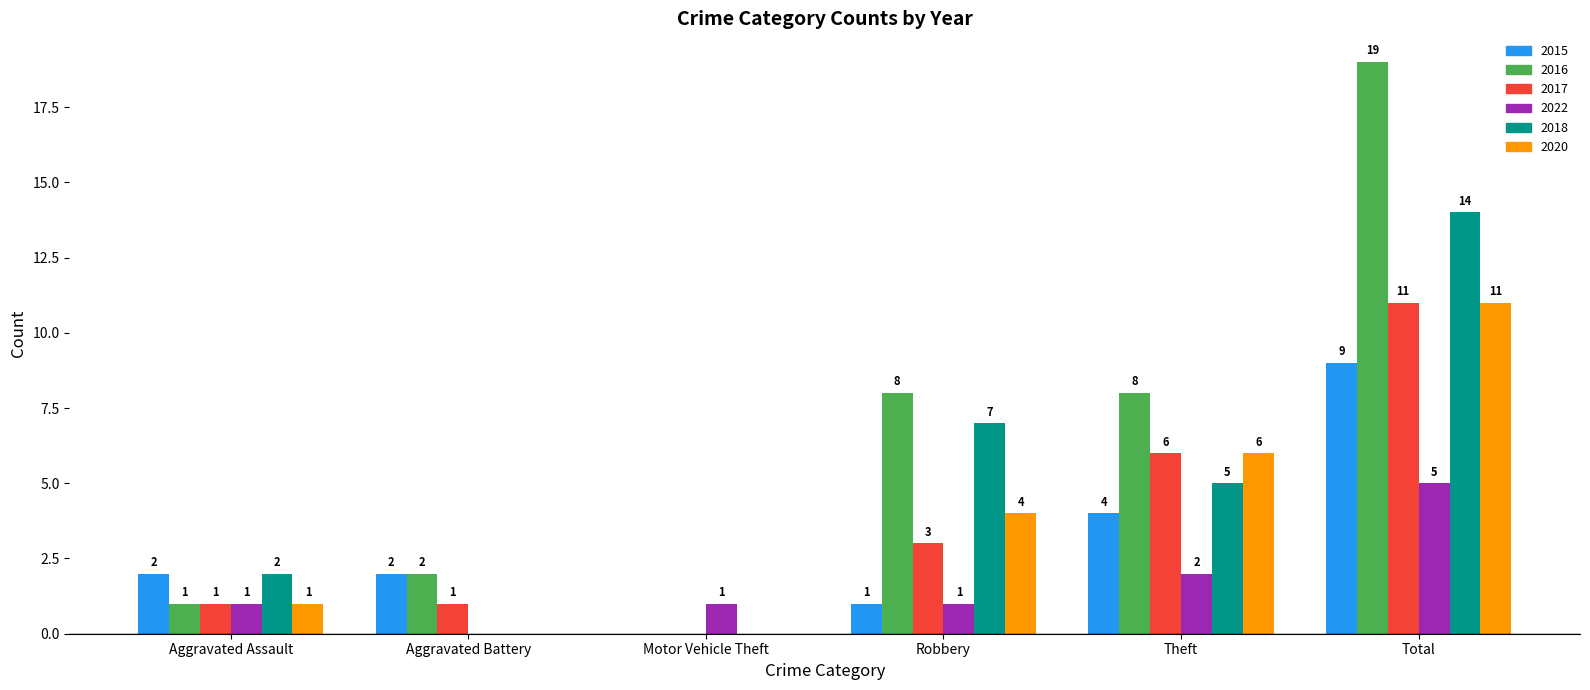

Reading left to right, transcribe all the data shown in this chart.

2015: Aggravated Assault=2	Aggravated Battery=2	Motor Vehicle Theft=0	Robbery=1	Theft=4	Total=9
2016: Aggravated Assault=1	Aggravated Battery=2	Motor Vehicle Theft=0	Robbery=8	Theft=8	Total=19
2017: Aggravated Assault=1	Aggravated Battery=1	Motor Vehicle Theft=0	Robbery=3	Theft=6	Total=11
2022: Aggravated Assault=1	Aggravated Battery=0	Motor Vehicle Theft=1	Robbery=1	Theft=2	Total=5
2018: Aggravated Assault=2	Aggravated Battery=0	Motor Vehicle Theft=0	Robbery=7	Theft=5	Total=14
2020: Aggravated Assault=1	Aggravated Battery=0	Motor Vehicle Theft=0	Robbery=4	Theft=6	Total=11